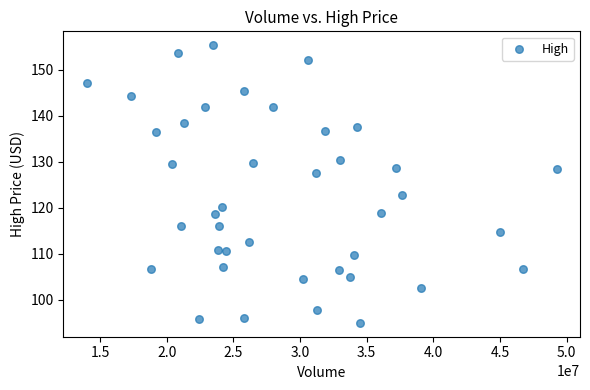

What is the range of X values (max minus min)?

35222278.0